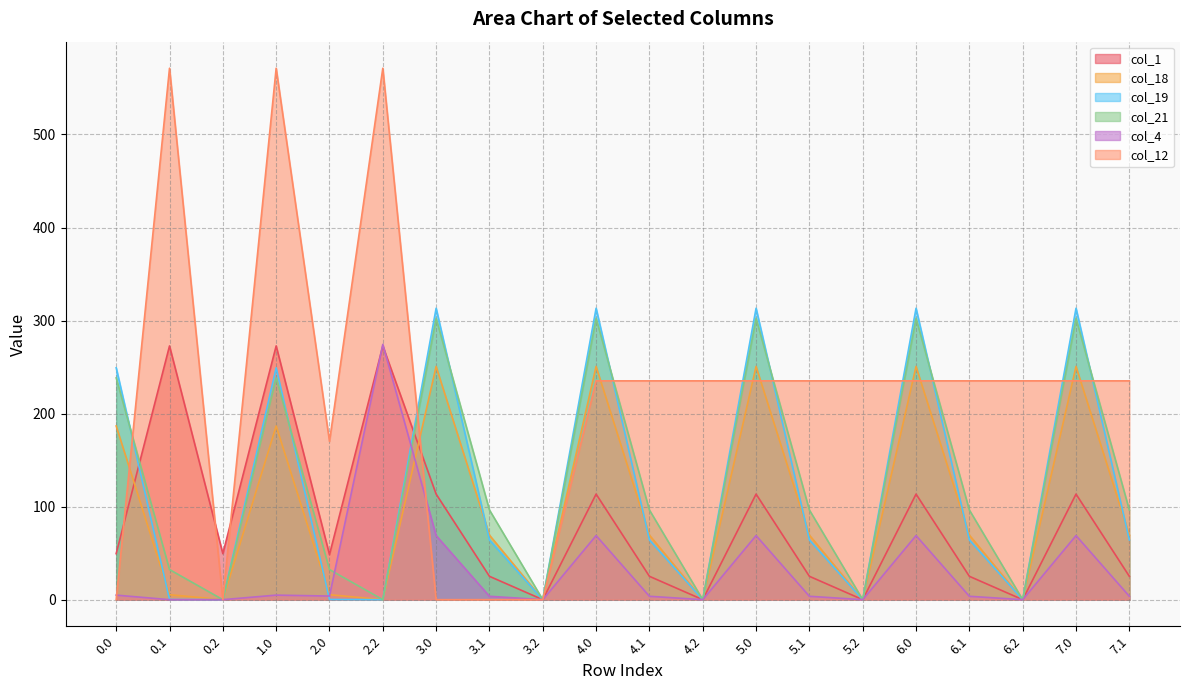

What is the spread (max minus min) of values at 5.0?

244.3